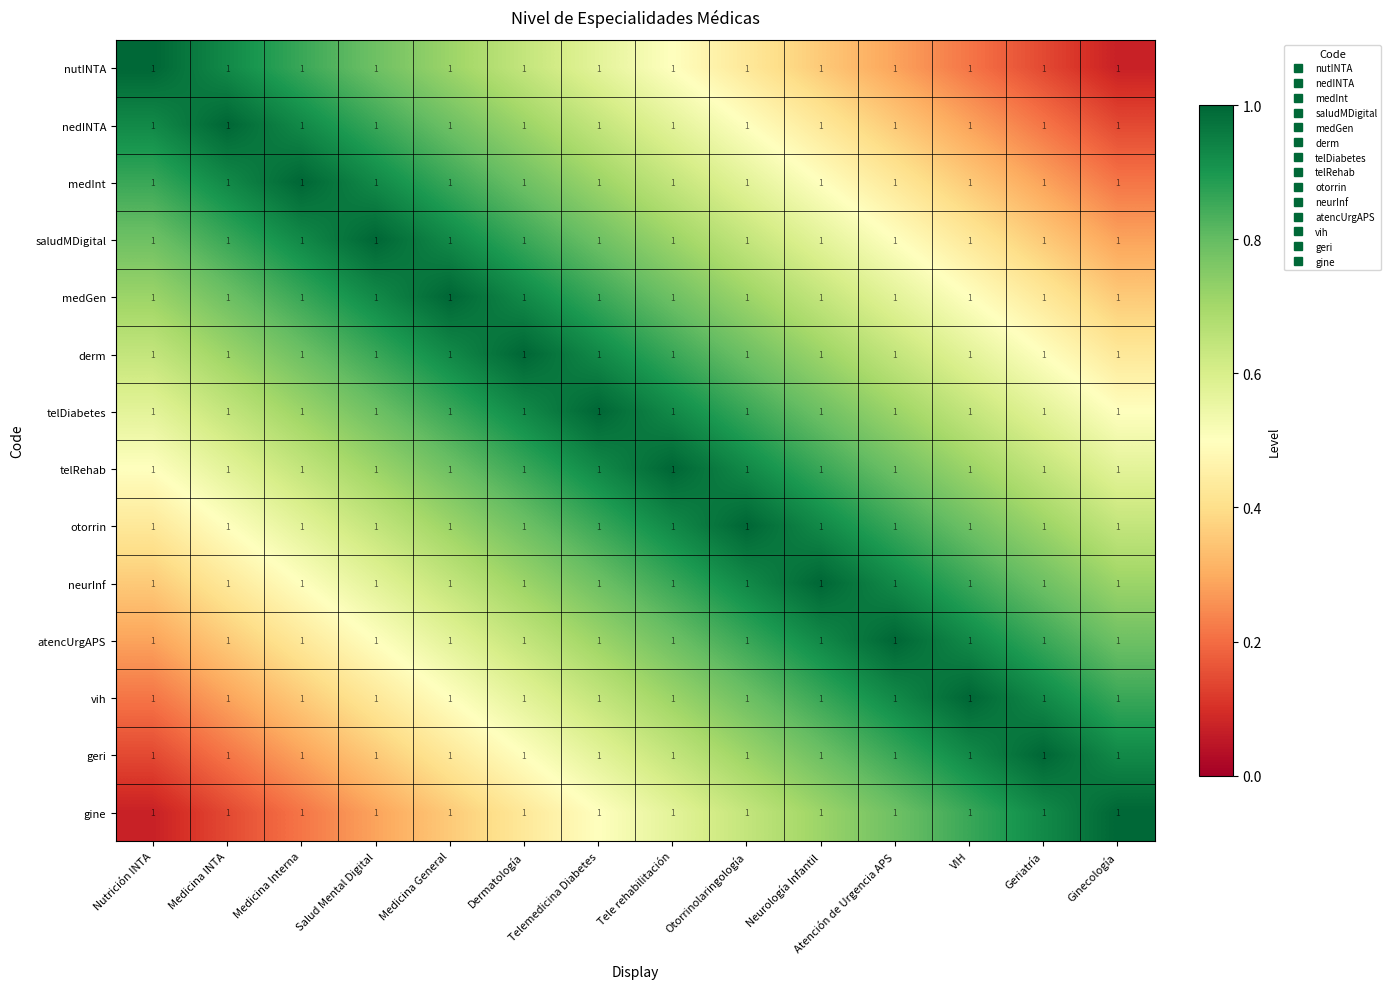

Rank the series at Medicina General from highest to lowest value.

medGen, saludMDigital, derm, medInt, telDiabetes, nedINTA, telRehab, nutINTA, otorrin, neurInf, atencUrgAPS, vih, geri, gine